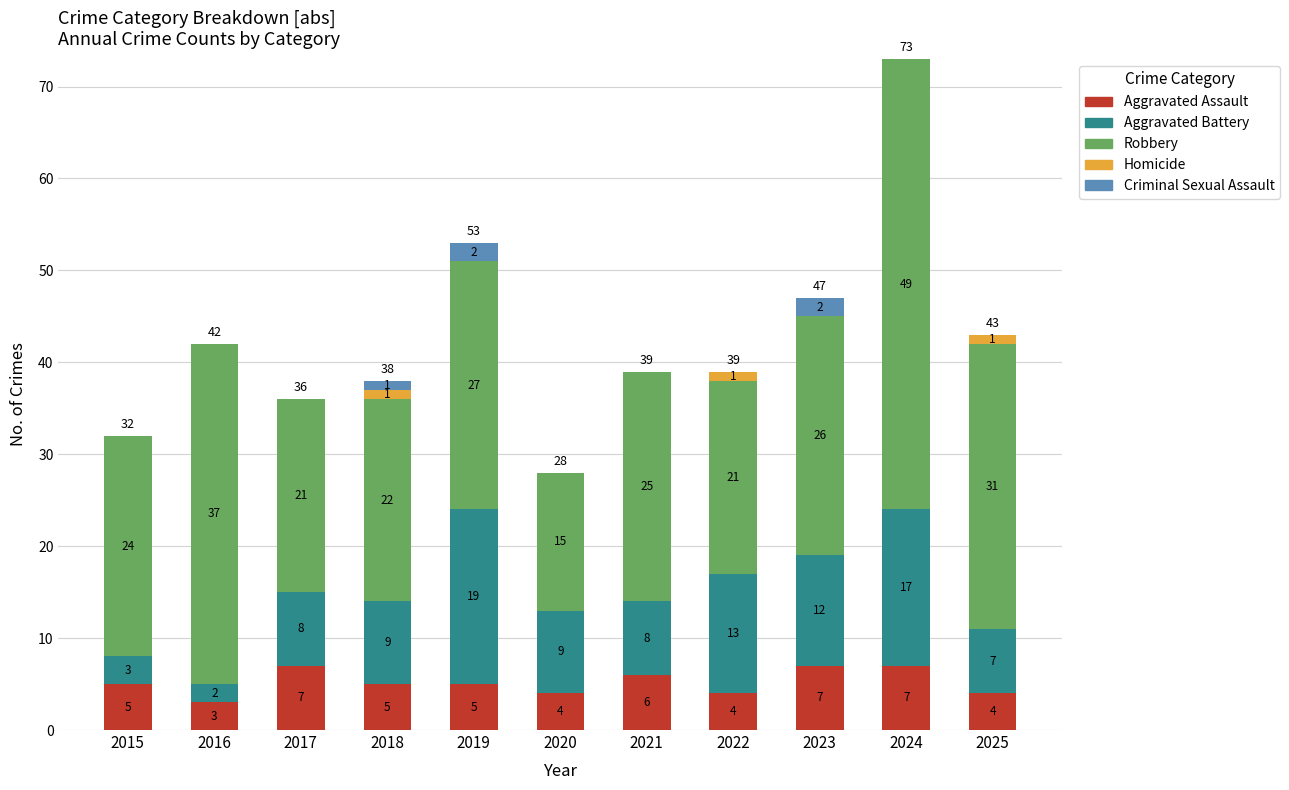

Is it true that Aggravated Assault equals 2 at 2015?

False